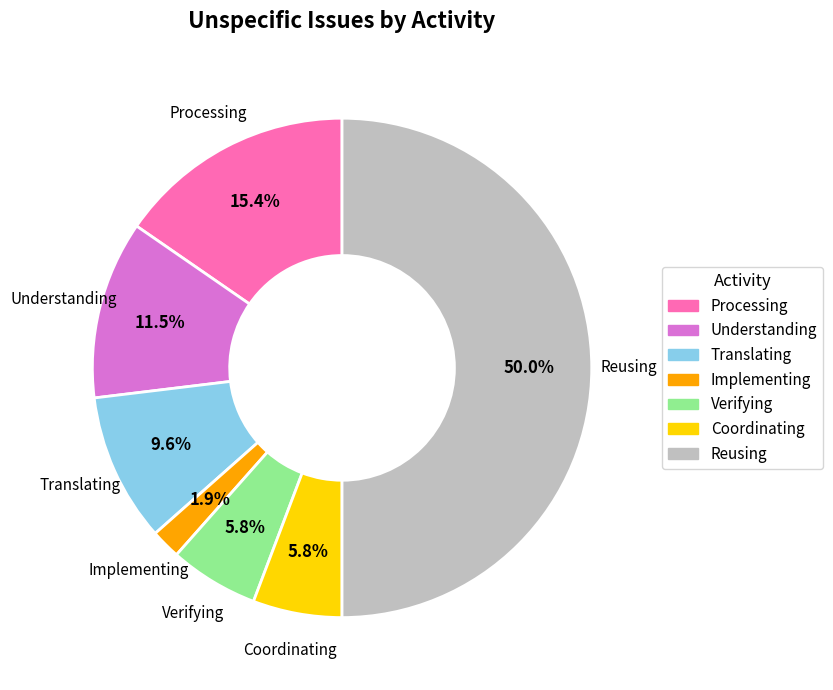

Is the sum of Coordinating and Processing greater than half?

No